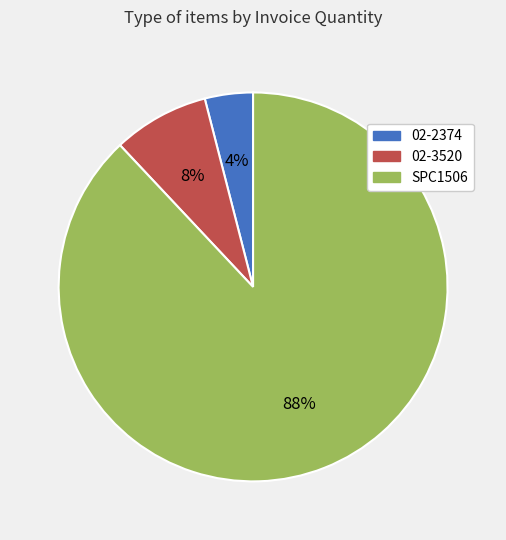

What is the ratio of the value at 02-2374 to the value at 02-3520?

0.5